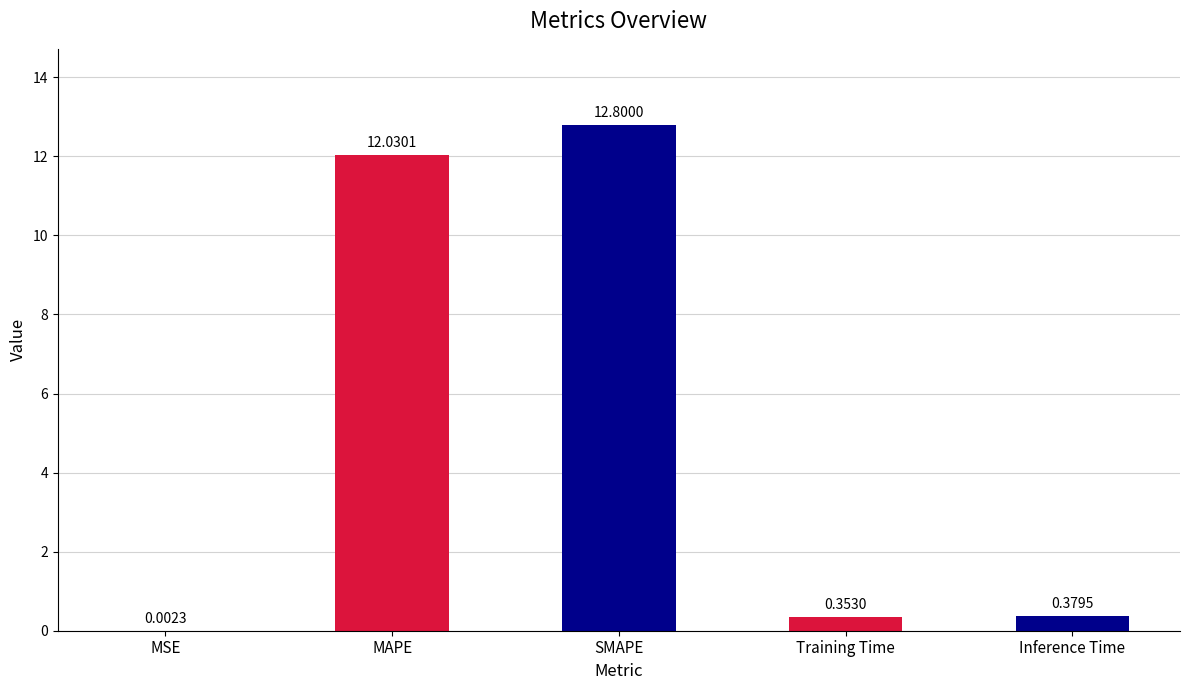

What is the sum of the values at MSE and SMAPE?

12.8